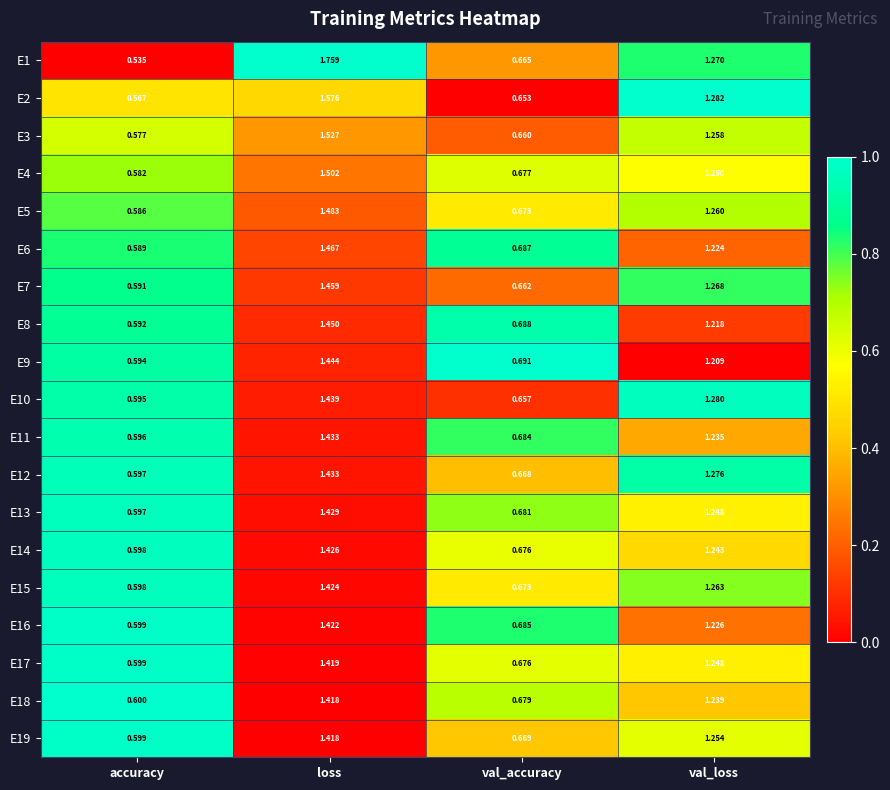

Rank the categories by E16 value from highest to lowest.

loss, val_loss, val_accuracy, accuracy